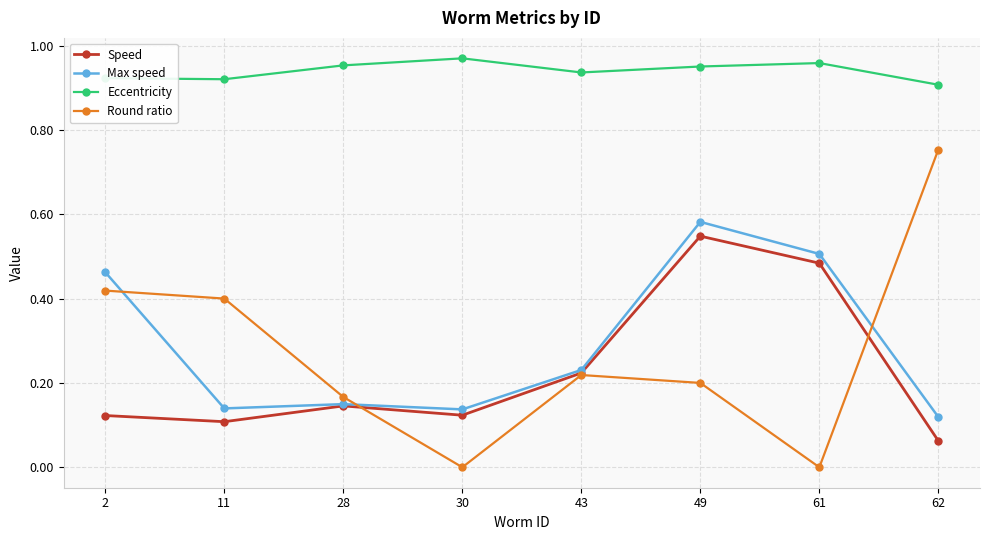

Where is the first local minimum for Round ratio?

30